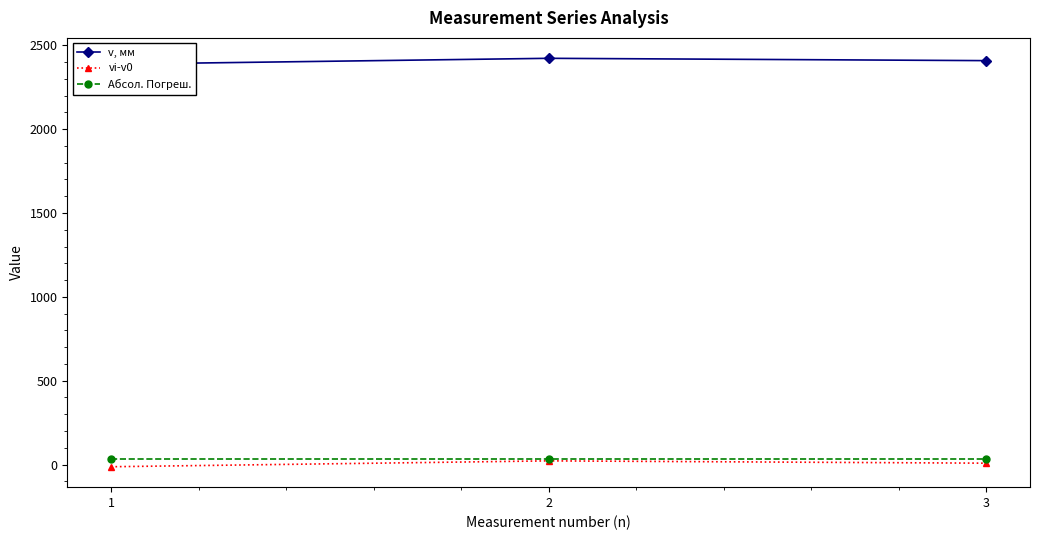

What is the maximum value shown in the chart?

2422.1